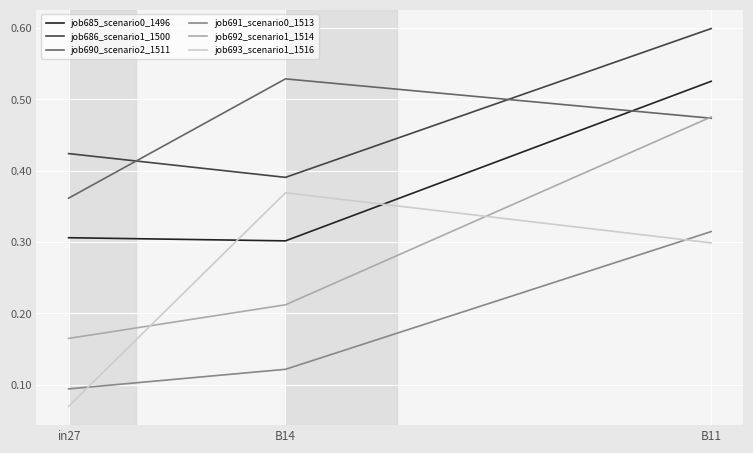

What position from the right is B14?

2